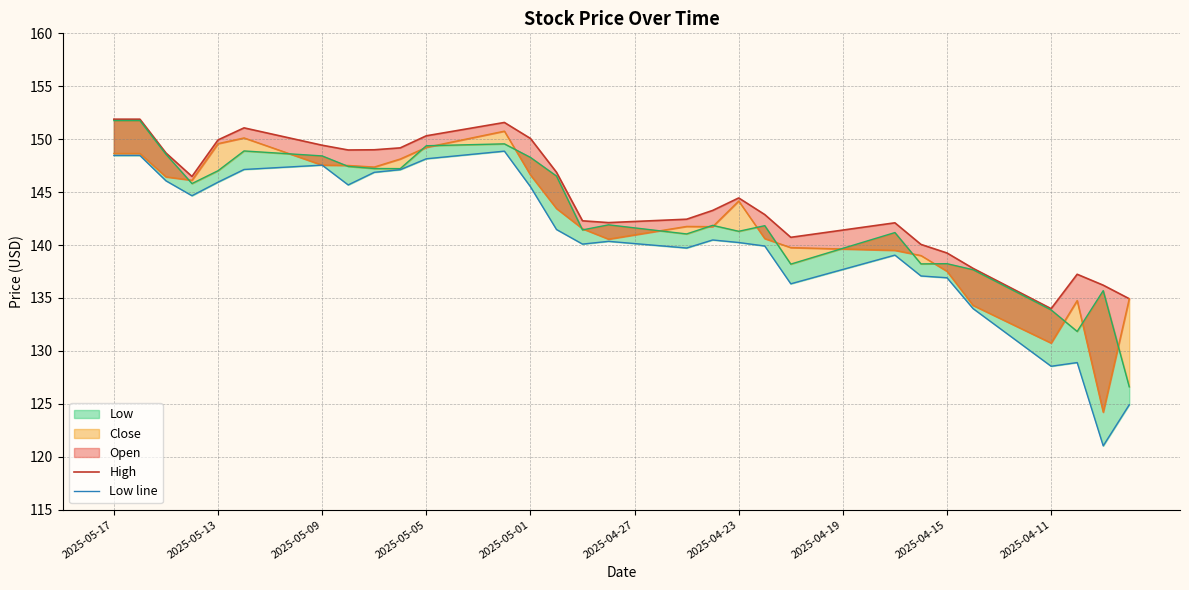

Reading left to right, transcribe all the data shown in this chart.

High: 151.9	151.9	148.7	146.5	149.9	151.1	150.5	150.0	149.4	149.0	149.0	149.2	150.3	150.7	151.2	151.6	150.1	146.9	142.3	142.1	142.2	142.3	142.4	143.3	144.4	142.9	140.7	141.1	141.4	141.8	142.1	140.1	139.2	137.8	136.5	135.3	134.0	137.2	136.2	134.9
Low line: 148.5	148.5	146.1	144.7	145.9	147.1	147.3	147.4	147.6	145.7	146.9	147.1	148.1	148.4	148.6	148.9	145.5	141.5	140.1	140.4	140.1	139.9	139.7	140.5	140.2	139.9	136.3	137.0	137.7	138.4	139.1	137.1	136.9	134.0	132.2	130.4	128.6	128.9	121.0	124.9